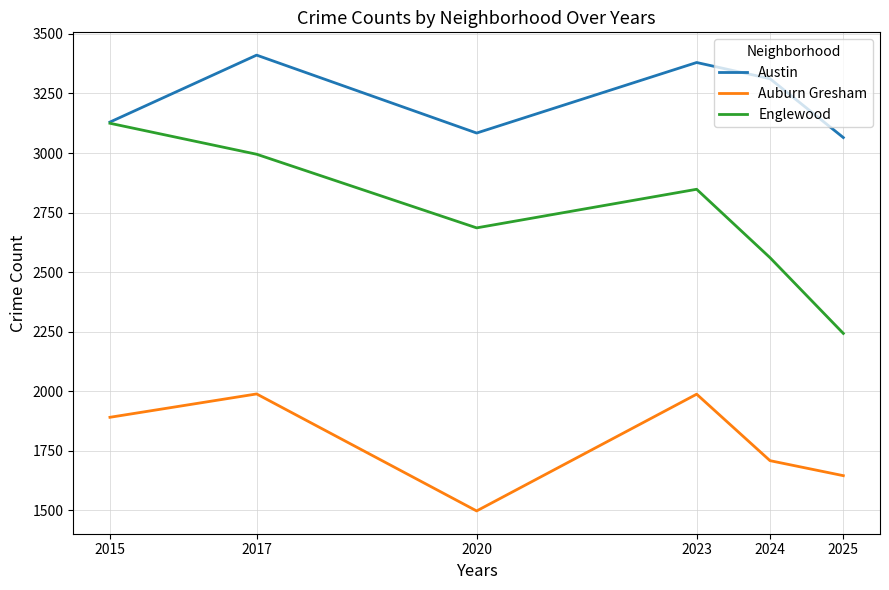

True or false: Austin and Auburn Gresham intersect in this chart.

False